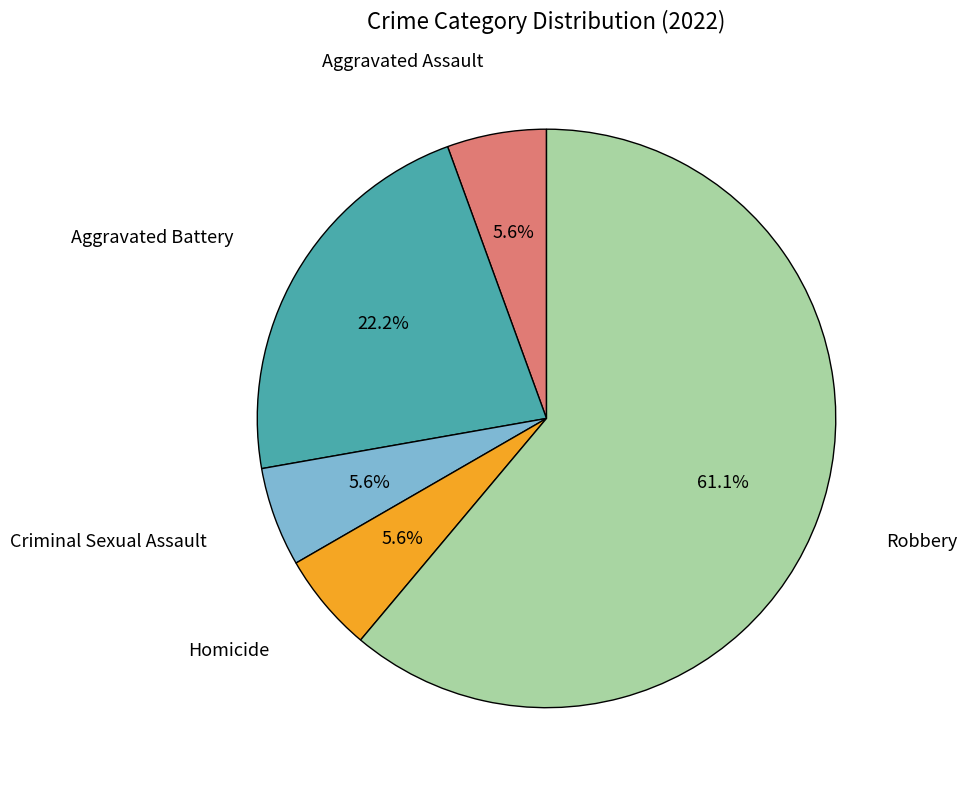

Is there a majority slice in this chart?

Yes